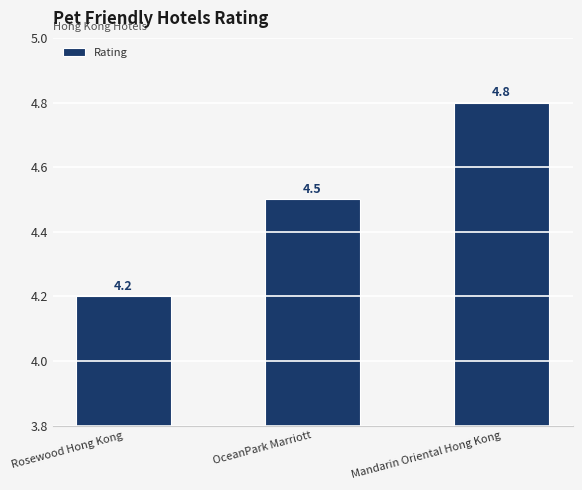

Are the bars grouped side by side (vs. stacked)?

No